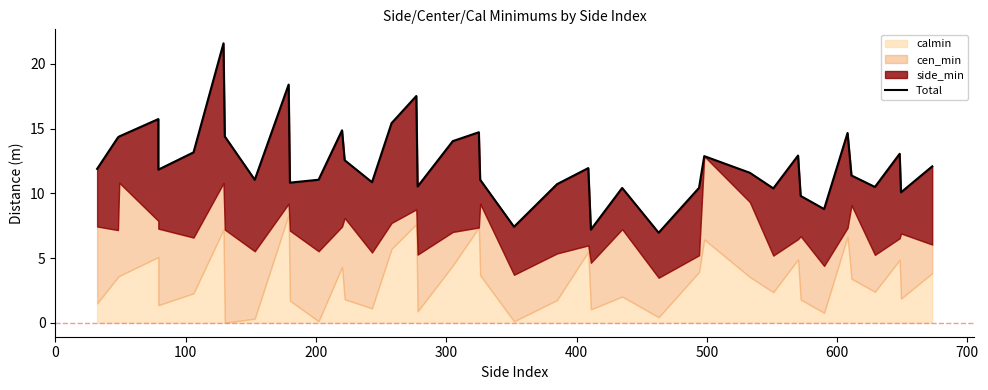

Reading left to right, what are all the values shown in this chart?

11.9	14.3	14.4	15.7	11.8	13.2	21.6	14.4	11.0	18.4	10.8	11.0	14.9	12.6	10.9	15.4	17.5	10.5	14.0	14.7	11.0	7.4	10.7	11.9	7.2	10.4	7.0	10.4	12.9	11.6	10.4	12.9	9.8	8.8	14.7	11.4	10.5	13.1	10.1	12.1